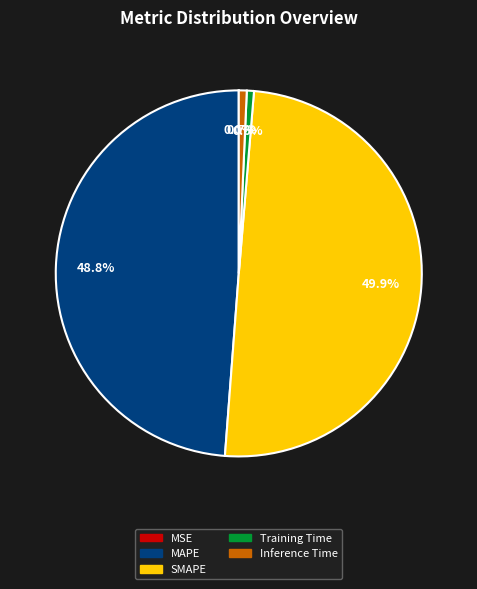

How much of the chart is everything except MAPE?

51.2%